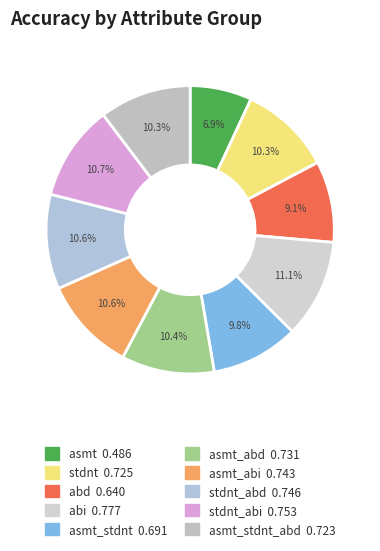

How many segments does this pie chart have?

10